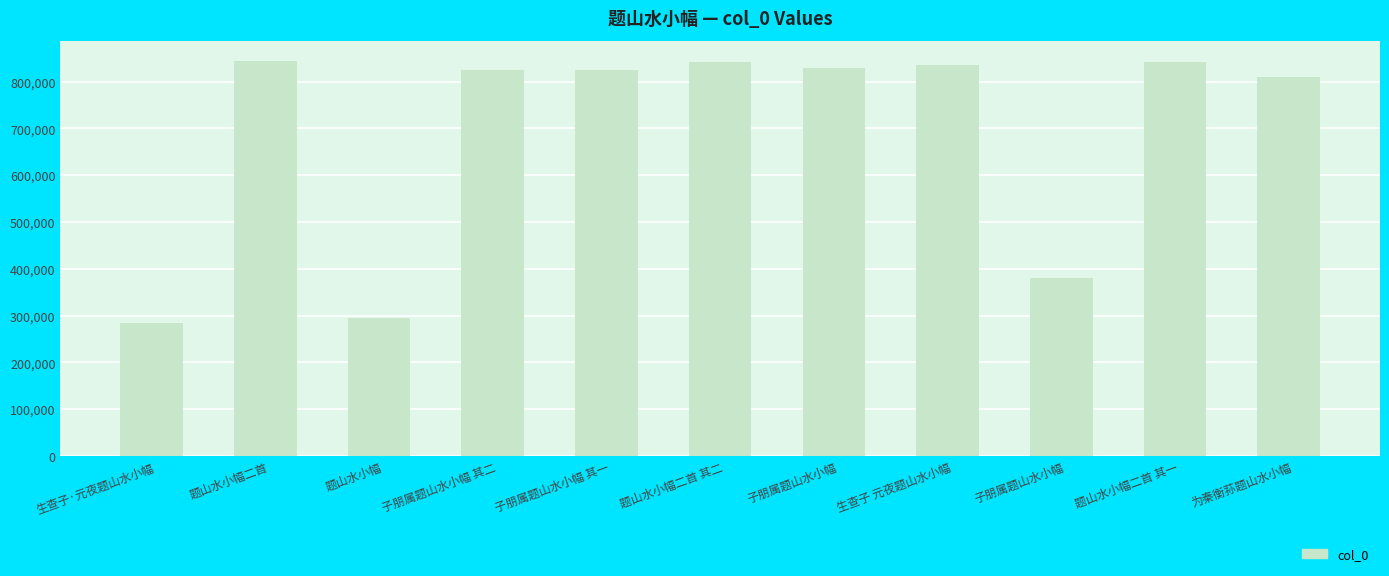

How many bars are there in total?

11